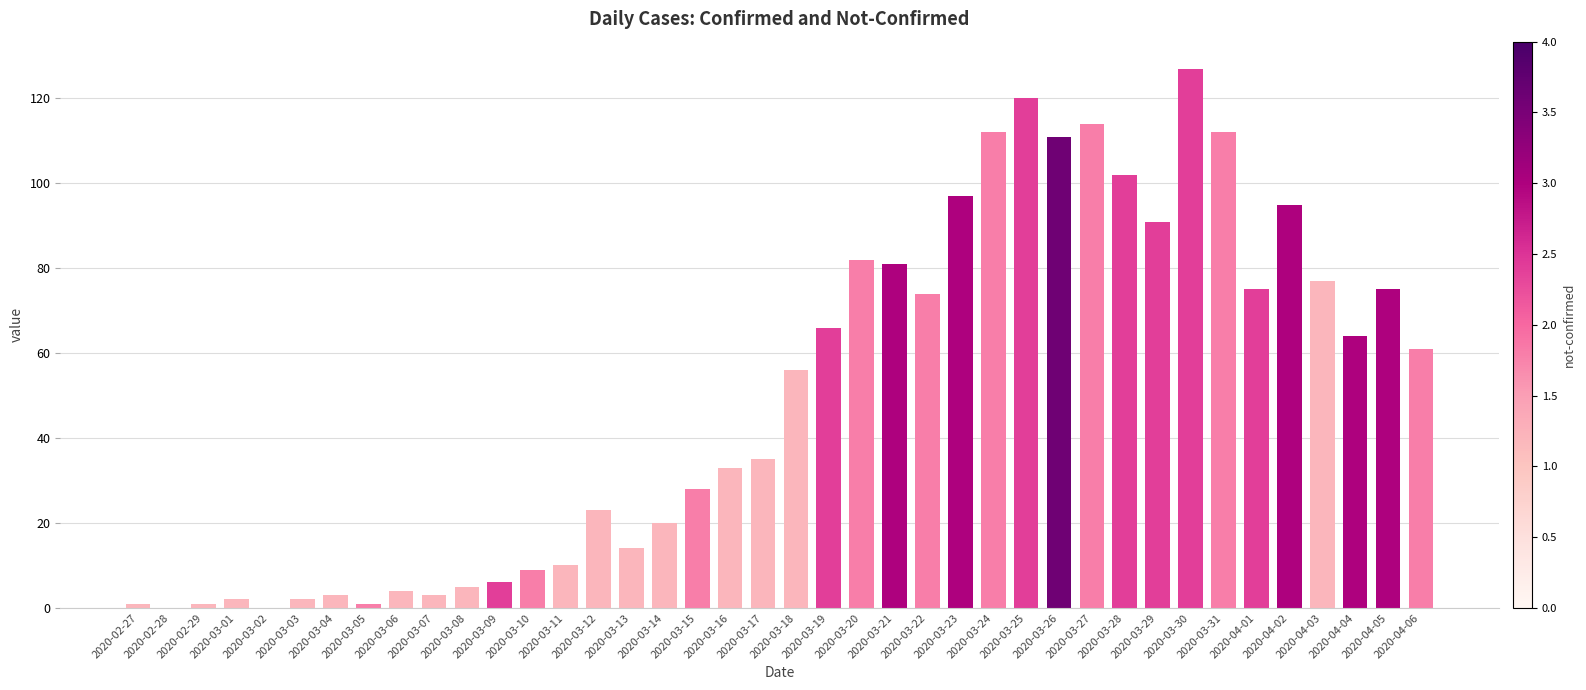

What is the greatest value displayed?

127